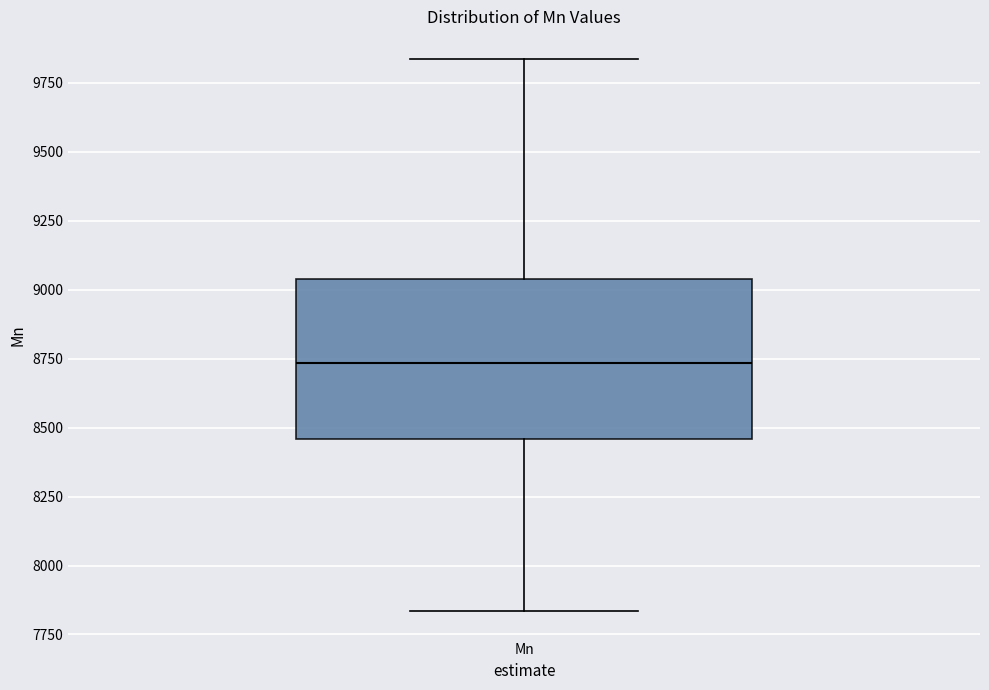

Transcribe this box plot: give where the median line is, the range the box spans, and where the two whiskers end, as read against the y-axis. The values are not printed on the chart, so give them approximately, as read against the axis.

median 8750, box 8450 to 9050, whiskers 7850 to 9850